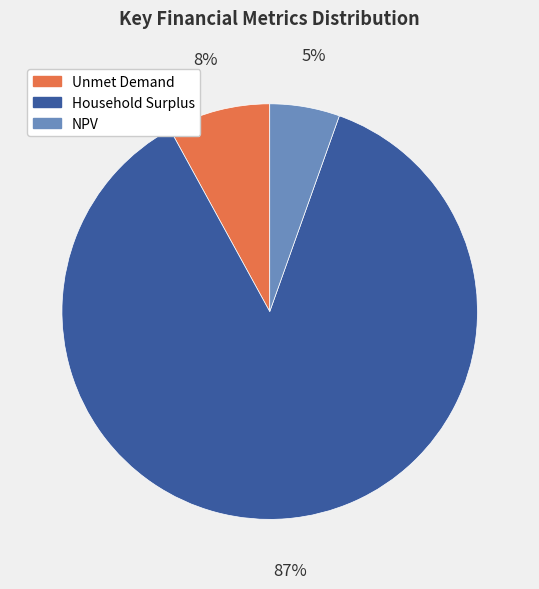

Is there any slice that represents more than half of the pie?

Yes